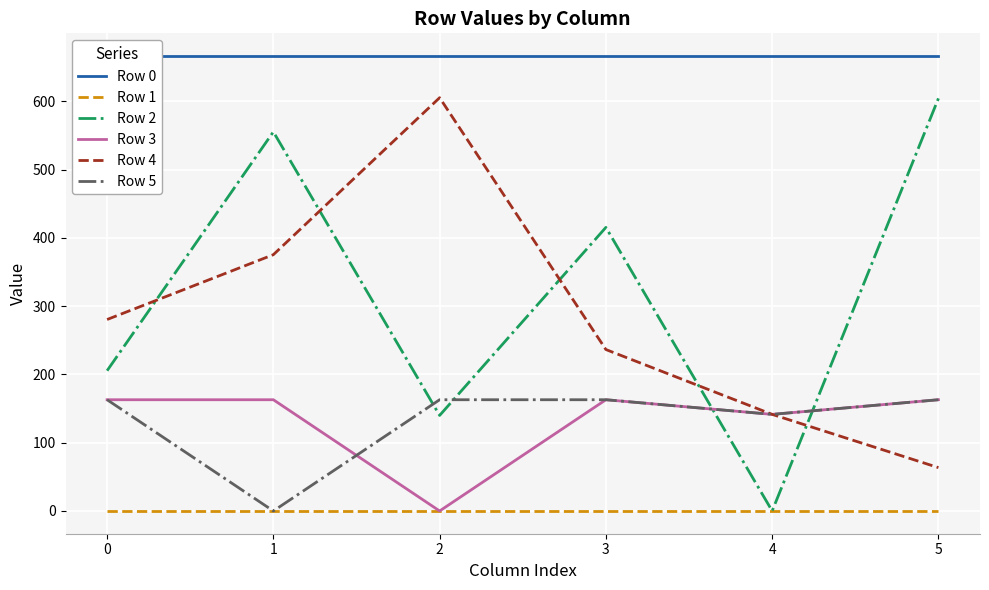

Reading left to right, list all the values displayed in this chart.

Row 0: 0=666.5	1=666.5	2=666.5	3=666.5	4=666.5	5=666.5
Row 1: 0=0.0	1=0.0	2=0.0	3=0.0	4=0.0	5=0.0
Row 2: 0=205.5	1=555.5	2=140.0	3=415.5	4=0.0	5=604.5
Row 3: 0=163.0	1=163.0	2=0.0	3=163.0	4=141.5	5=163.0
Row 4: 0=280.5	1=375.5	2=605.5	3=236.5	4=141.5	5=63.5
Row 5: 0=163.0	1=0.0	2=163.0	3=163.0	4=141.5	5=163.0